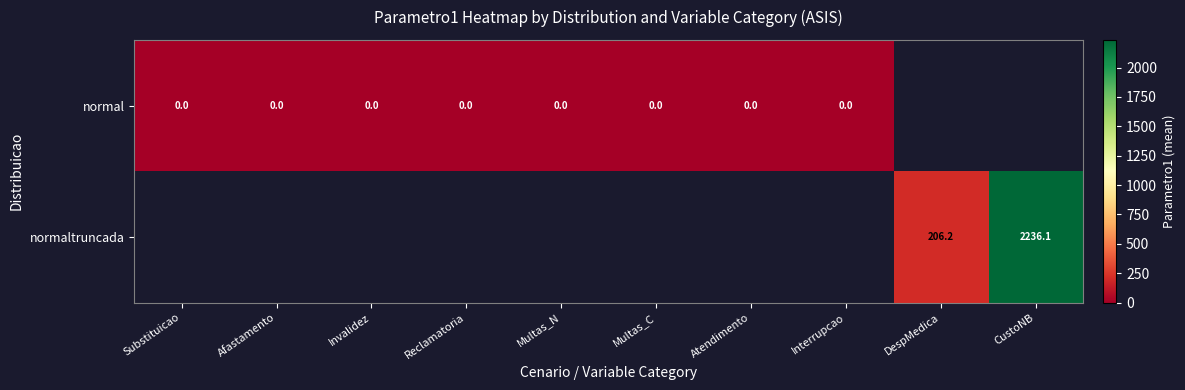

Which label corresponds to the largest value in the chart?

CustoNB